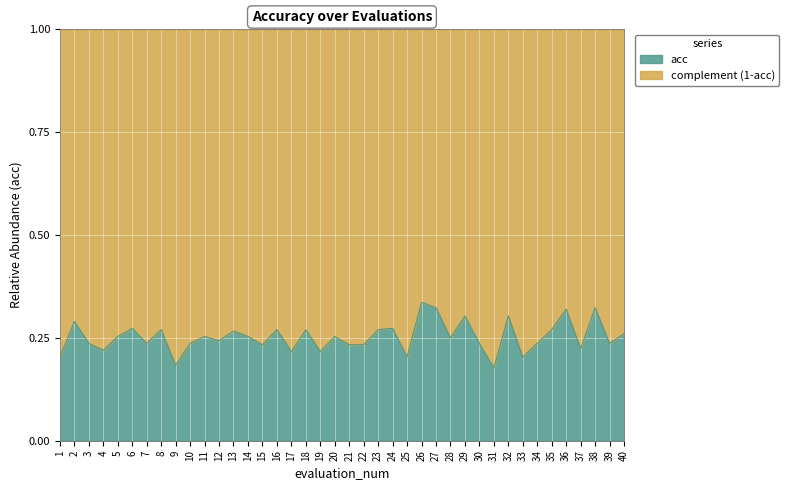

What is the value of the 3rd point from the left?

0.2